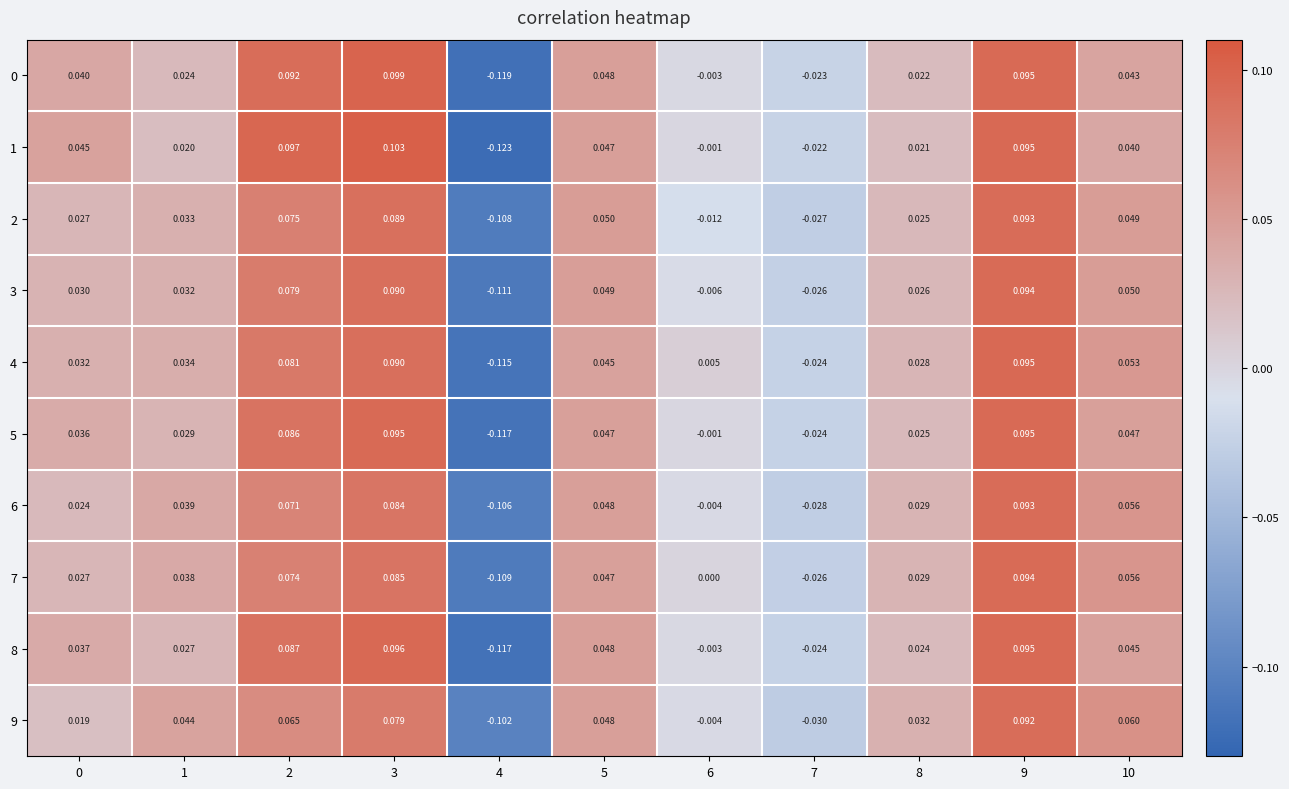

Is the value of 9 at 8 greater than the value of 5 at 9?

No